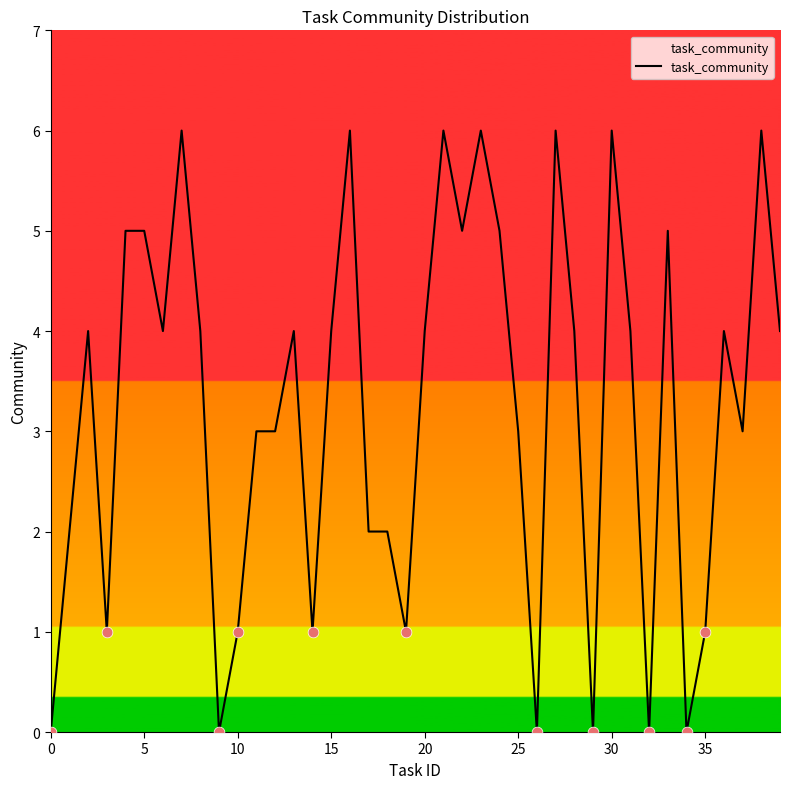

What is the difference between the maximum and minimum values?

6